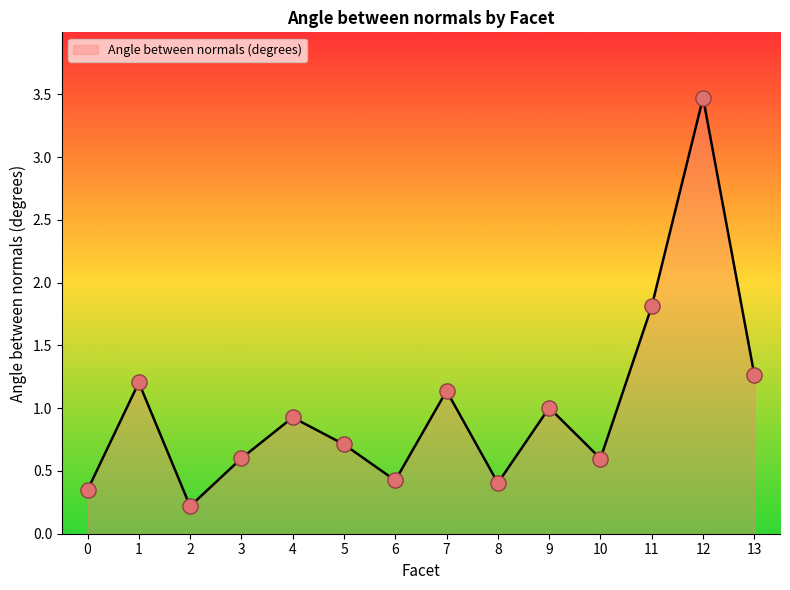

What is the change in value from 4 to 9?

+0.1